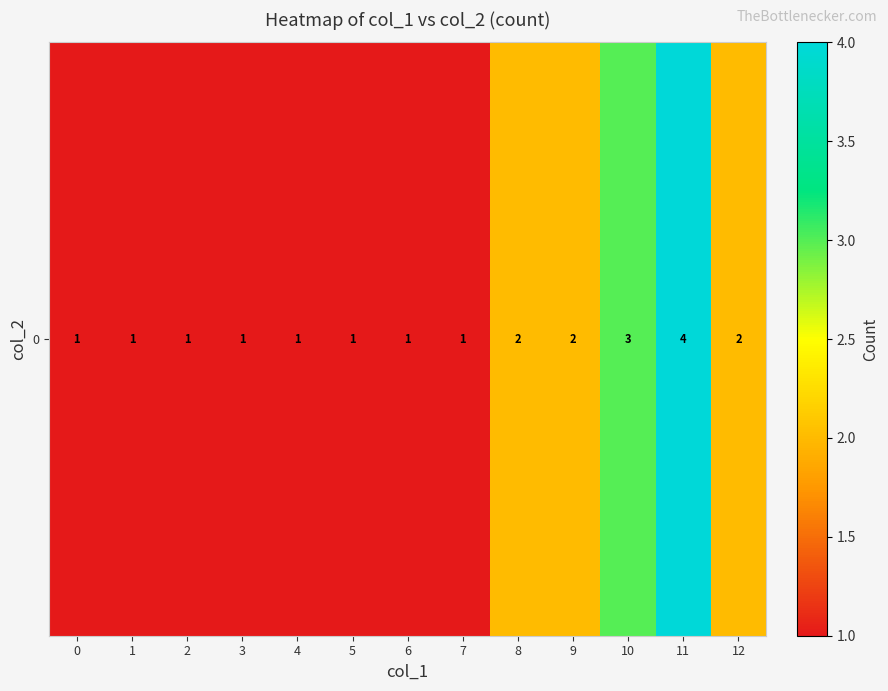

Count the number of data series in this chart.

1